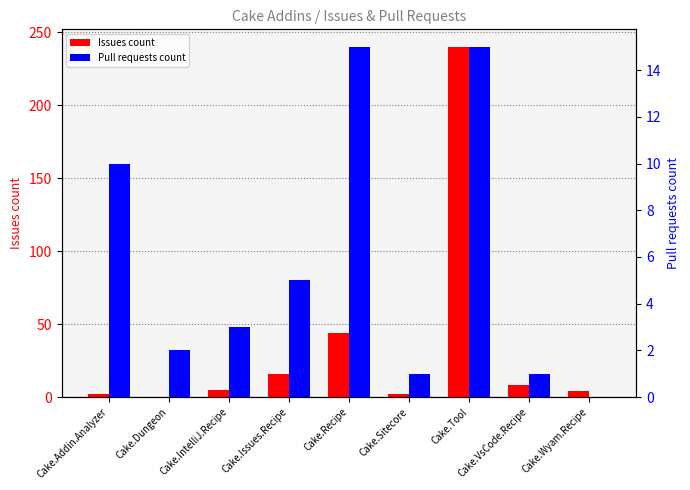

What is the difference between the Issues count values at Cake.Addin.Analyzer and Cake.IntelliJ.Recipe?

3